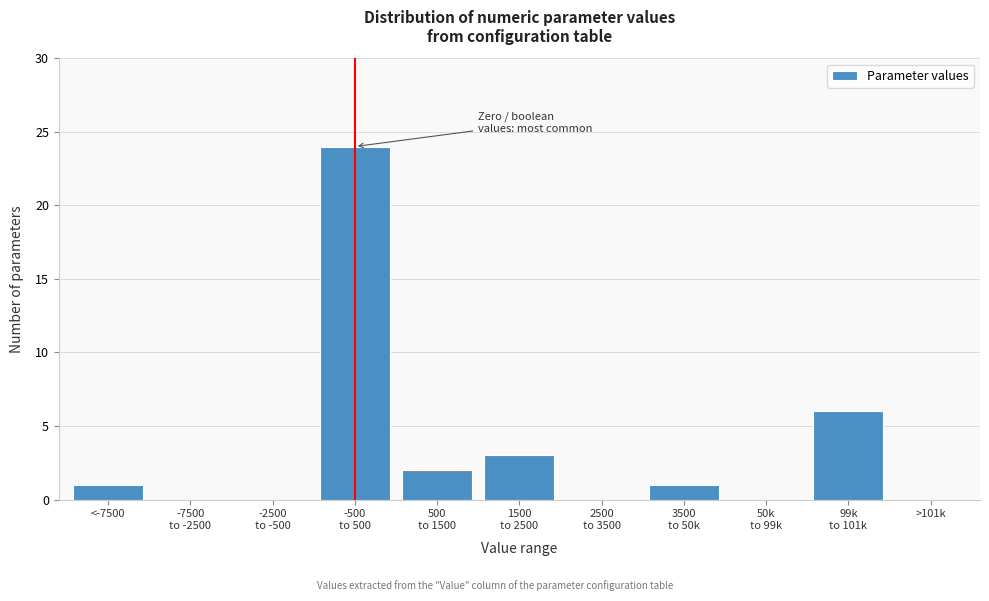

What is the greatest value displayed?

24